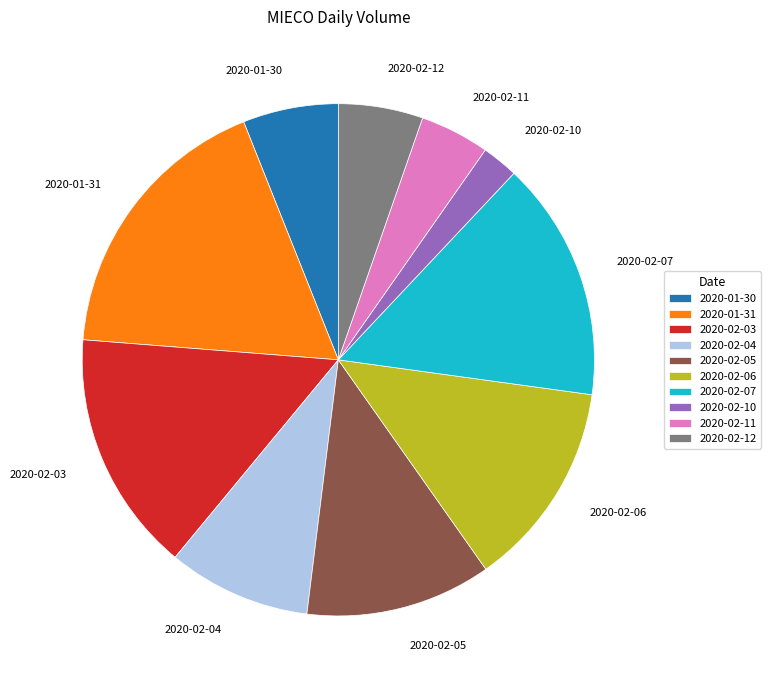

Is 2020-02-11 the majority of the pie?

No